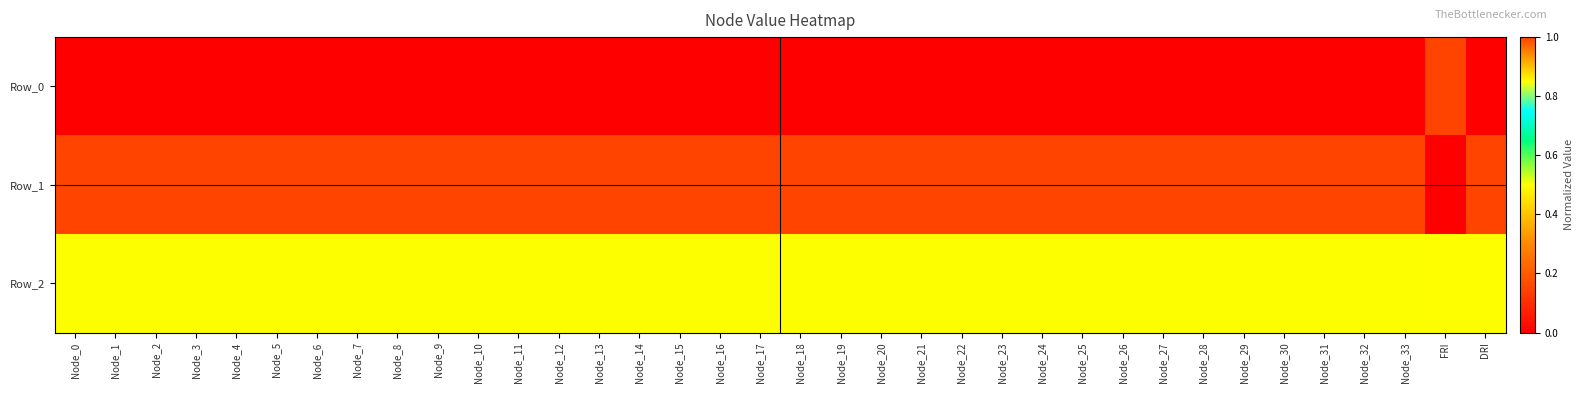

What is the spread (max minus min) of values at Node_7?

1.0